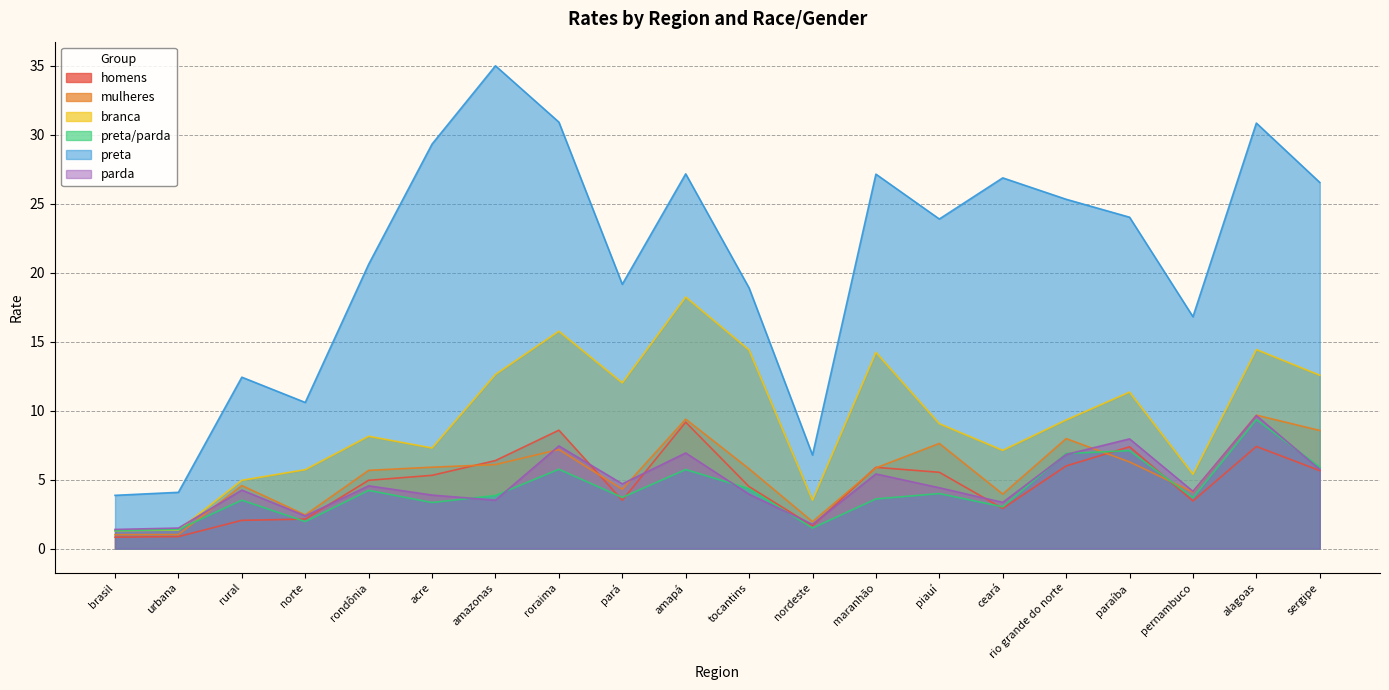

Which label corresponds to the smallest value in the chart?

brasil